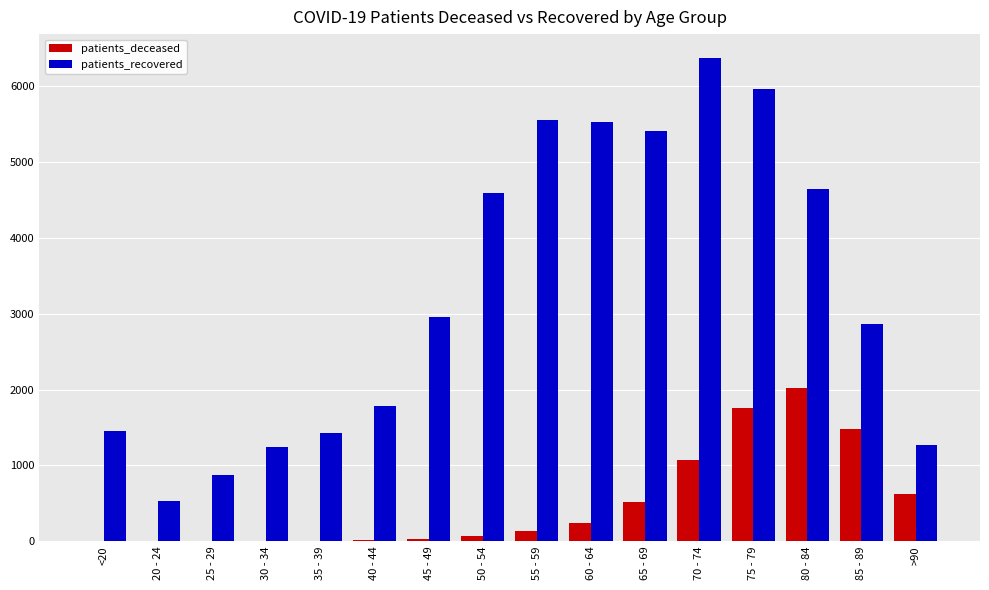

What is the sum of the patients_deceased values at 65 - 69 and 25 - 29?

516